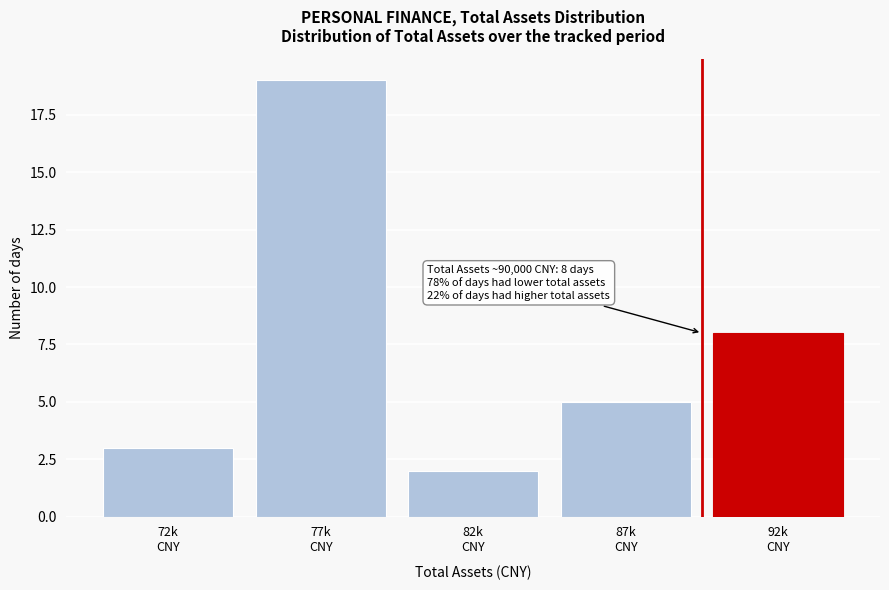

Reading left to right, what are all the values shown in this chart?

3	19	2	5	8